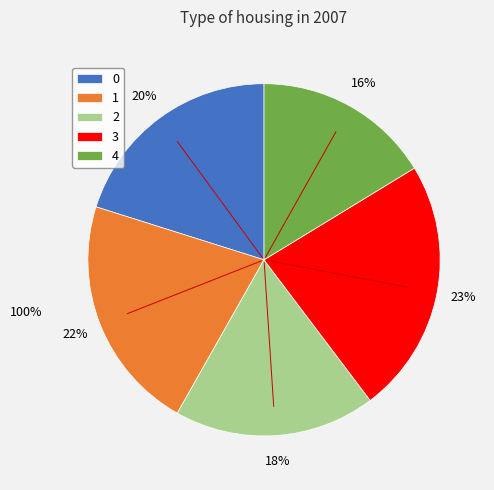

Count the number of slices in the pie.

5